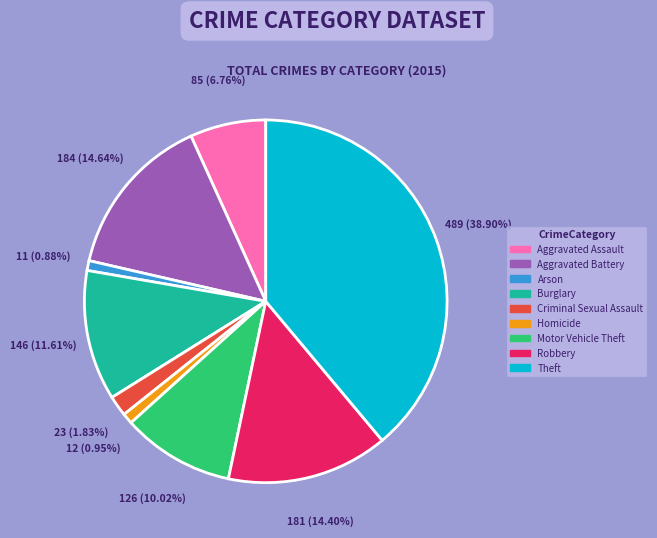

Is it true that Burglary is 12% of the pie?

True